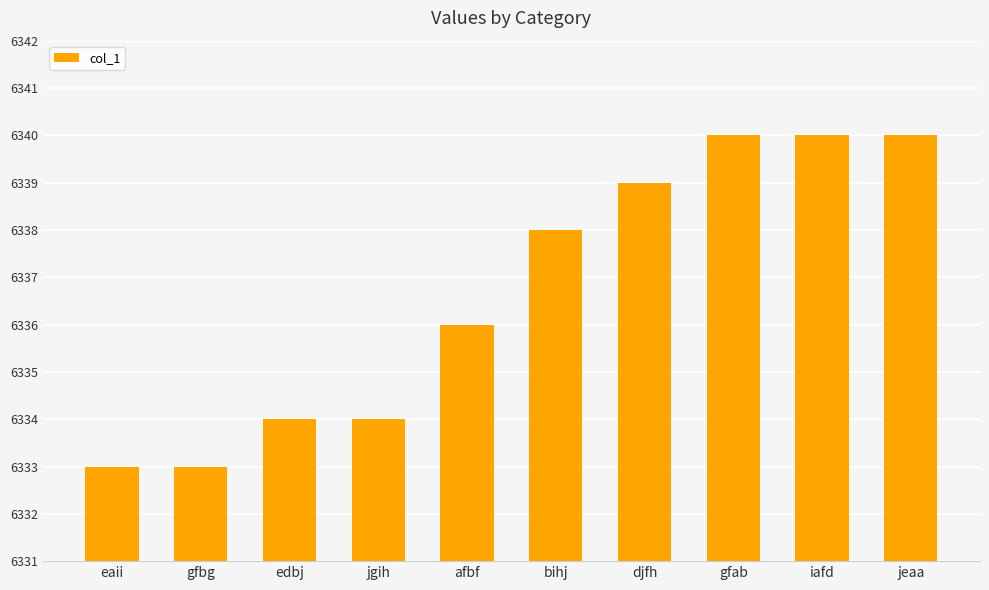

What is the greatest value displayed?

6340